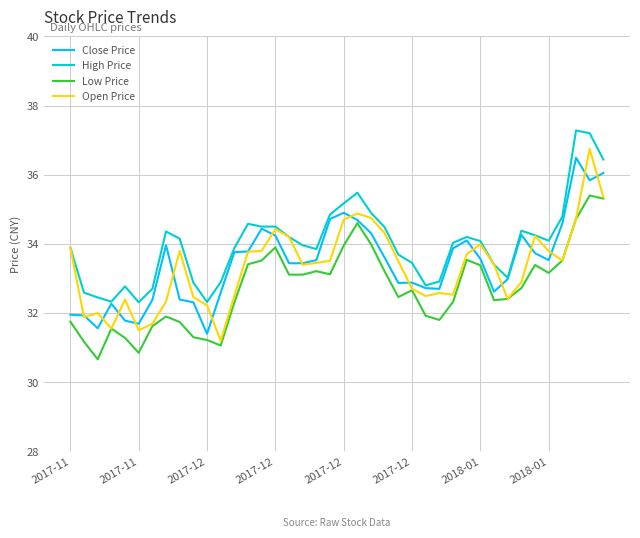

What is the greatest value displayed?

37.3